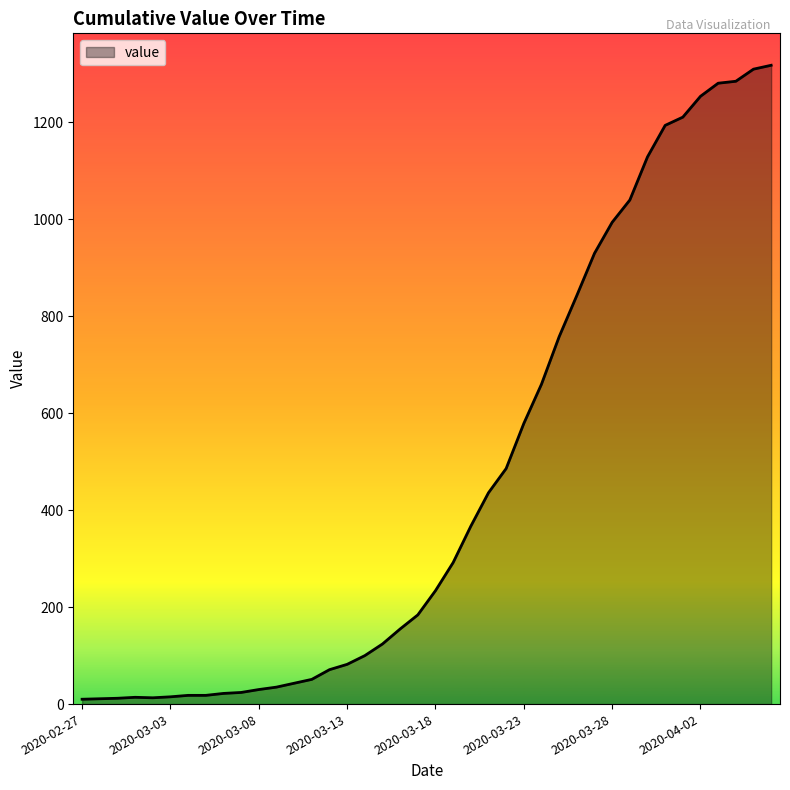

What is the greatest value displayed?

1318